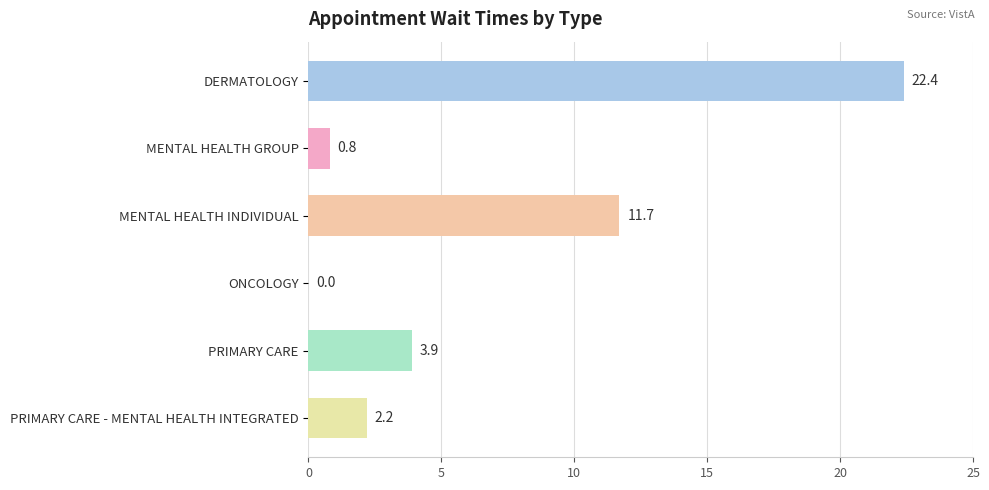

Count the number of categories in the chart.

6